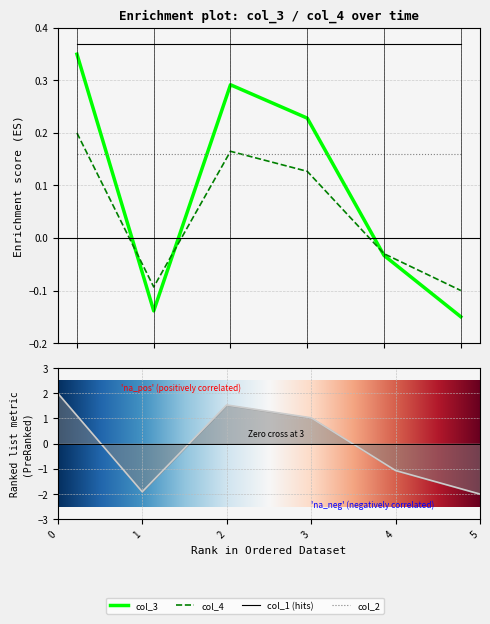

What is the sum of all col_4 values?

0.3